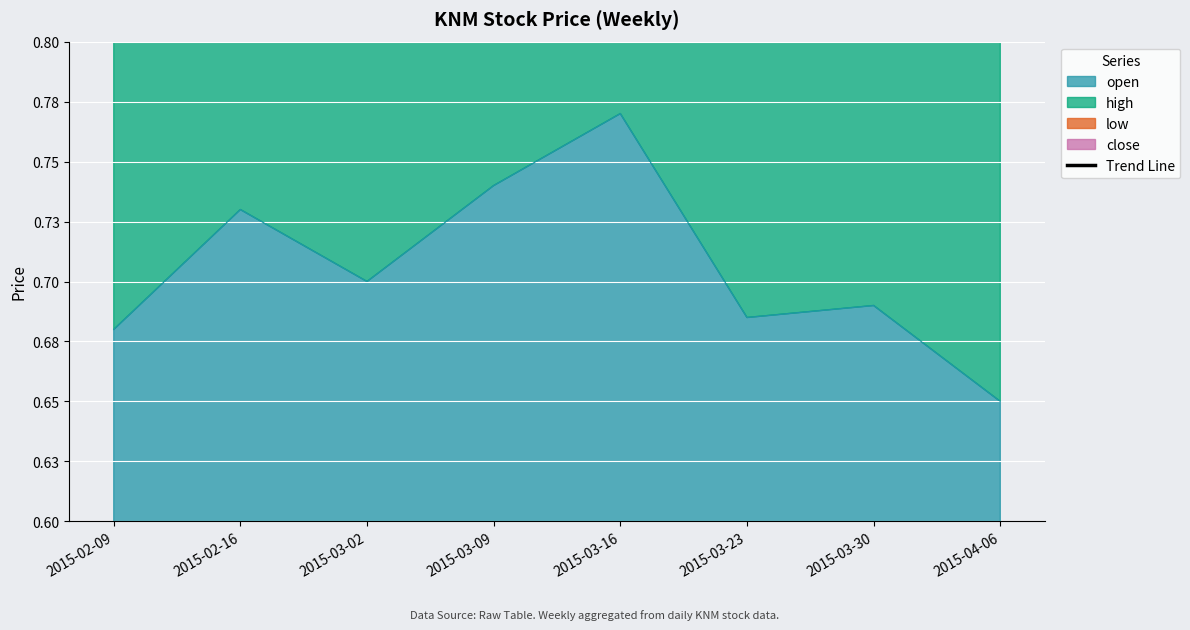

How many lines are shown in the chart?

1